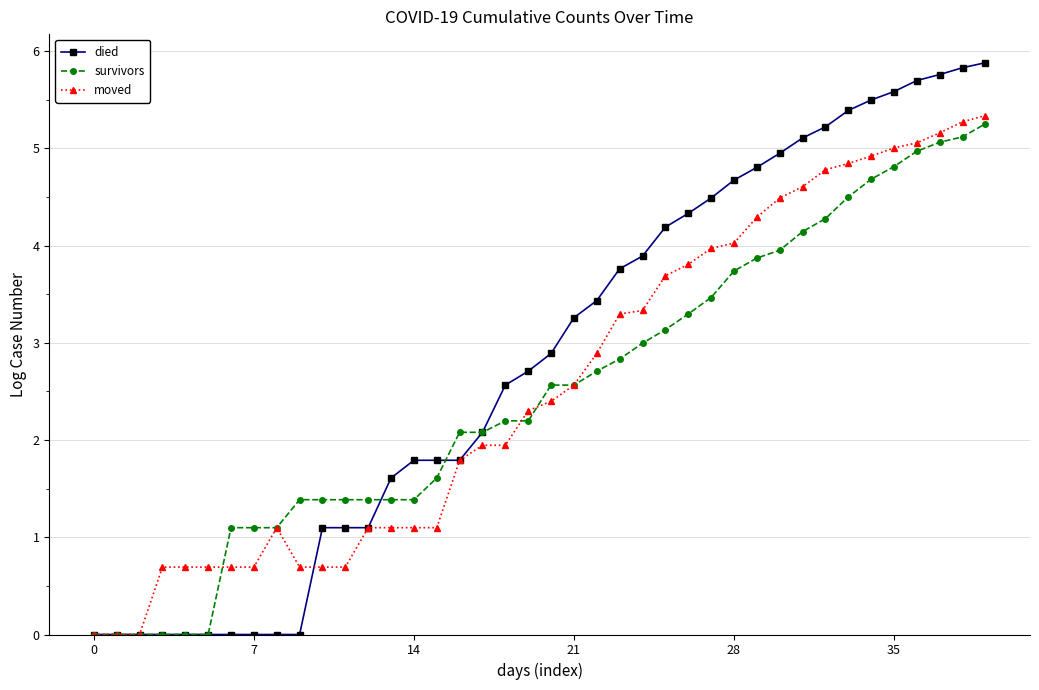

Which series has the largest range (max minus min)?

died